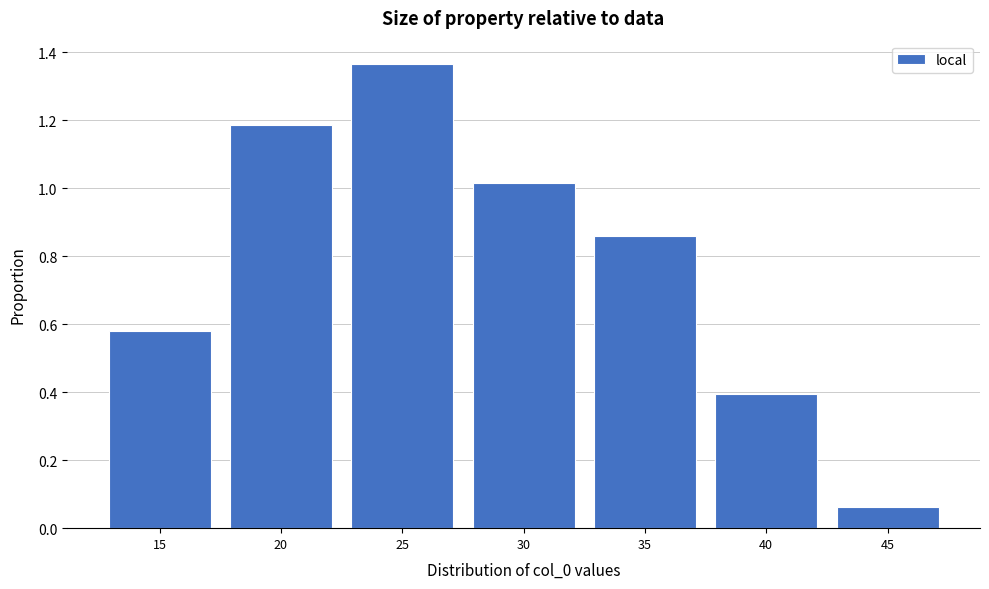

Which label corresponds to the smallest value in the chart?

45